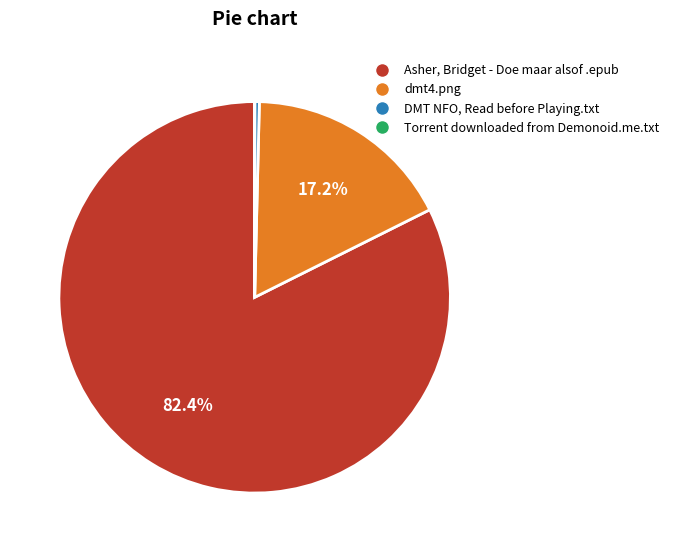

Is Asher, Bridget - Doe maar alsof .epub the majority of the pie?

Yes